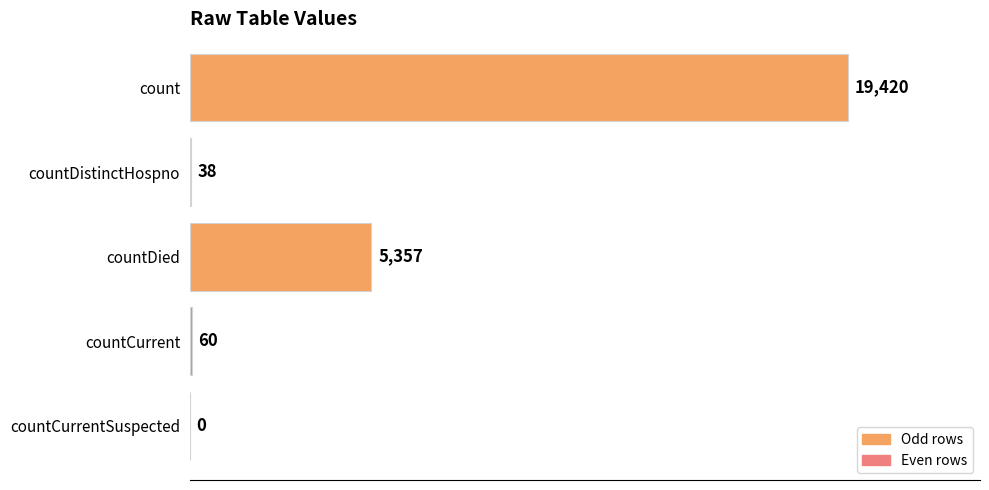

Reading top to bottom, what are all the values shown in this chart?

count=19420	countDistinctHospno=38	countDied=5357	countCurrent=60	countCurrentSuspected=0